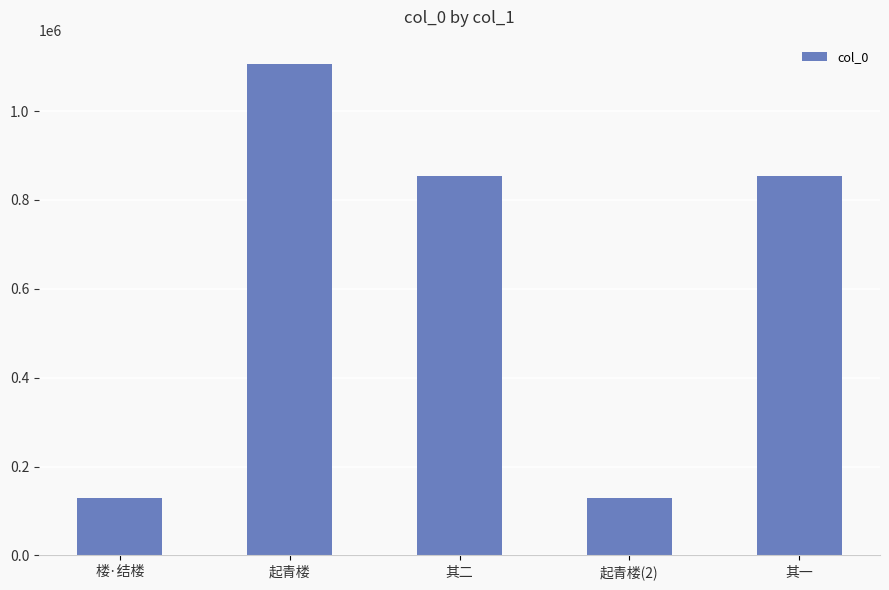

How many data points does each series have?

5